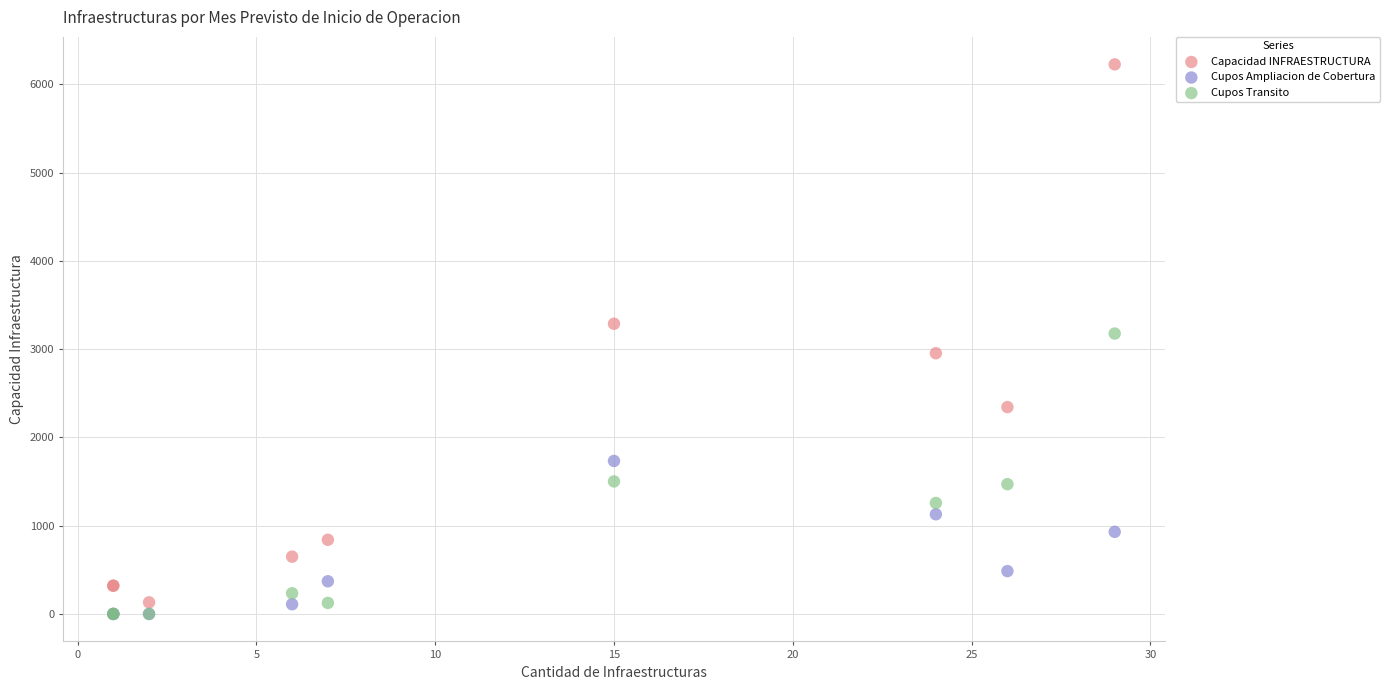

What are all the series names shown in the legend?

Capacidad INFRAESTRUCTURA, Cupos Ampliacion de Cobertura, Cupos Transito